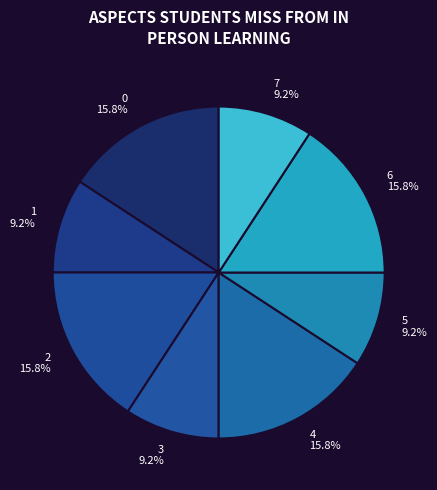

The 0 slice represents 16% of the pie. True or false?

True